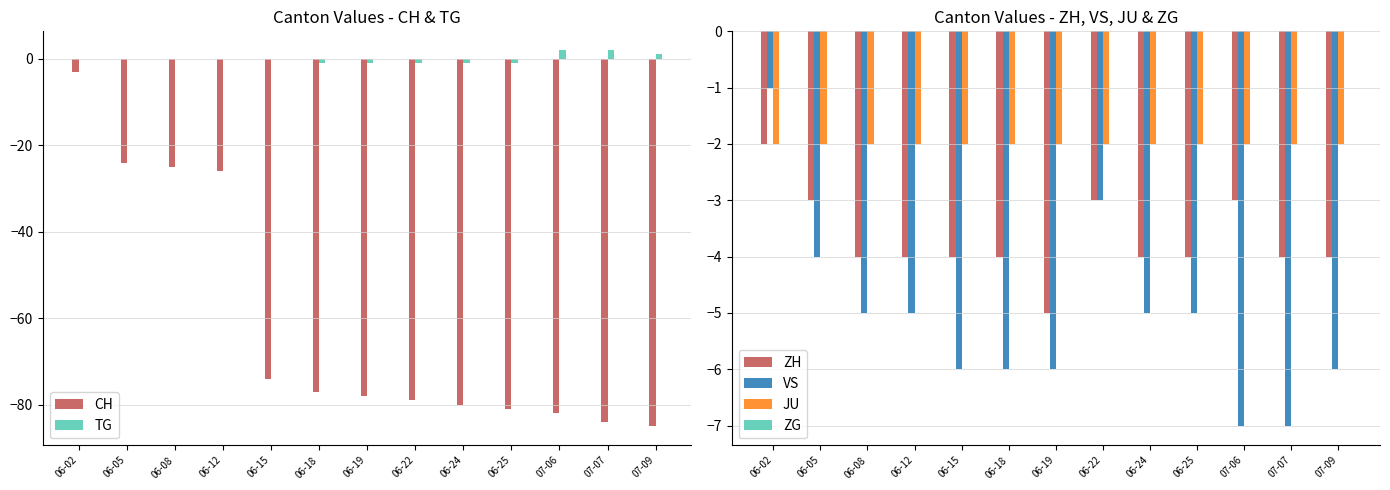

What is the value of the CH bar at the 13th from the left?

-85